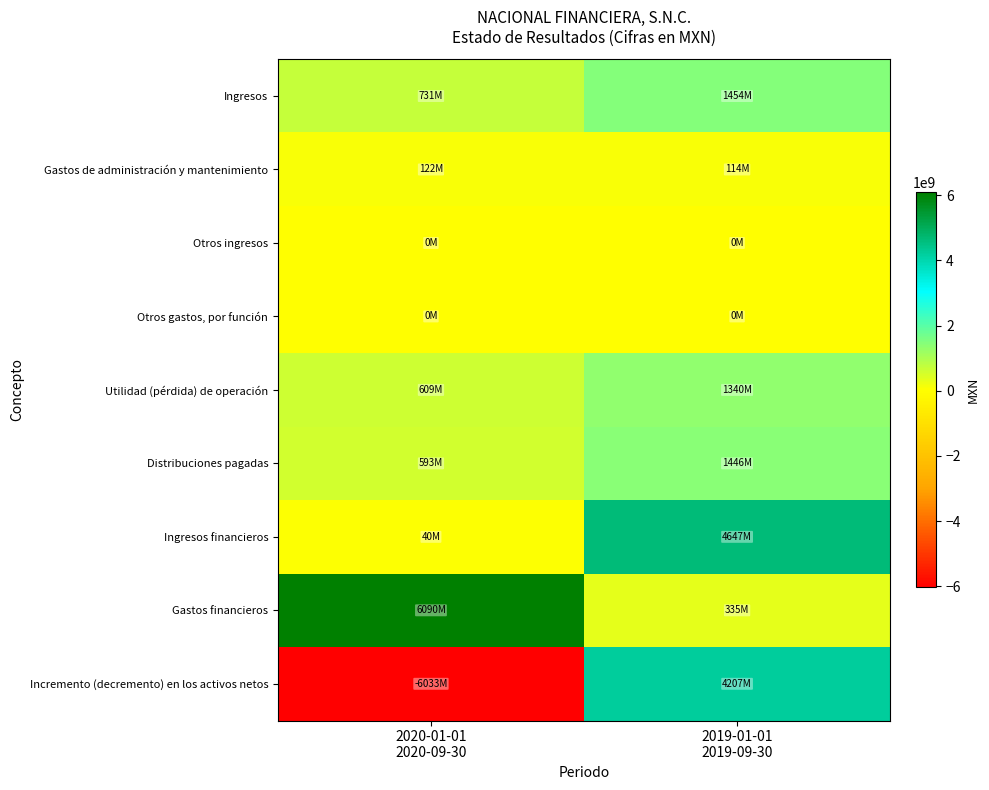

Reading left to right, transcribe all the data shown in this chart.

Ingresos: 2020-01-01
2020-09-30=730981000	2019-01-01
2019-09-30=1454414000
Gastos de administración y mantenimiento: 2020-01-01
2020-09-30=121512000	2019-01-01
2019-09-30=114473000
Otros ingresos: 2020-01-01
2020-09-30=0	2019-01-01
2019-09-30=0
Otros gastos, por función: 2020-01-01
2020-09-30=0	2019-01-01
2019-09-30=0
Utilidad (pérdida) de operación: 2020-01-01
2020-09-30=609469000	2019-01-01
2019-09-30=1339941000
Distribuciones pagadas: 2020-01-01
2020-09-30=593105000	2019-01-01
2019-09-30=1445845000
Ingresos financieros: 2020-01-01
2020-09-30=39933000	2019-01-01
2019-09-30=4647149000
Gastos financieros: 2020-01-01
2020-09-30=6089501000	2019-01-01
2019-09-30=334516000
Incremento (decremento) en los activos netos: 2020-01-01
2020-09-30=-6033204000	2019-01-01
2019-09-30=4206729000